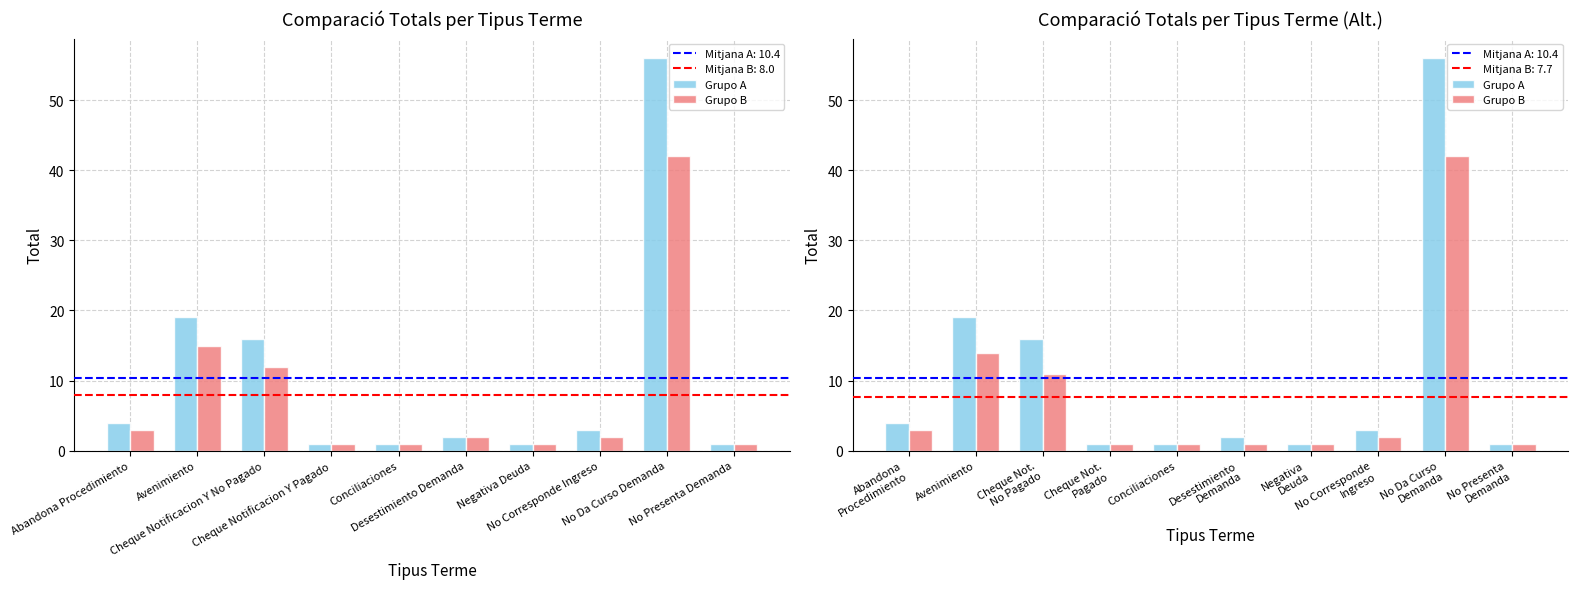

What is the label of the 9th bar from the left?

No Da Curso Demanda